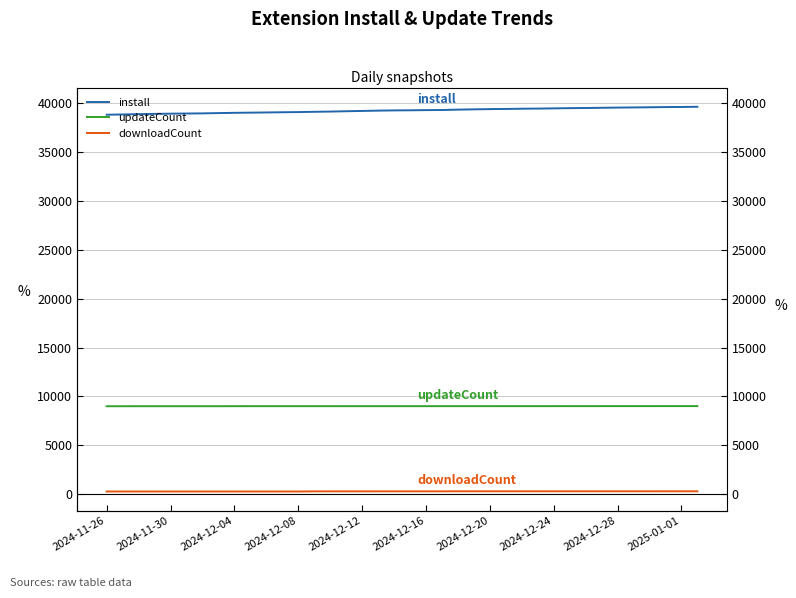

True or false: downloadCount and install intersect in this chart.

False